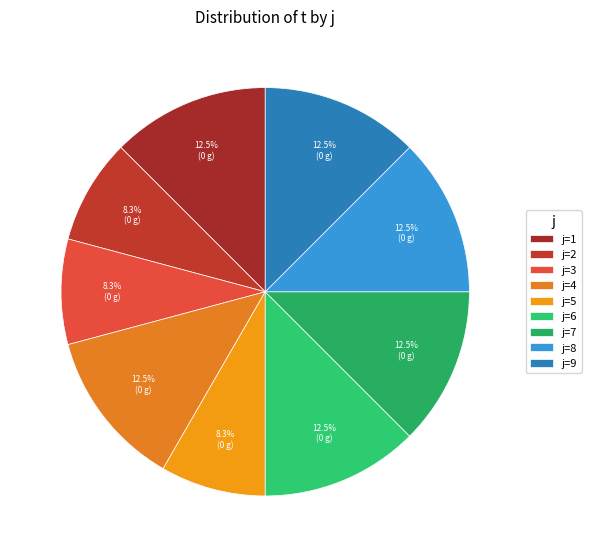

To the nearest percent, what is the difference between the largest and smallest slice percentages?

4%